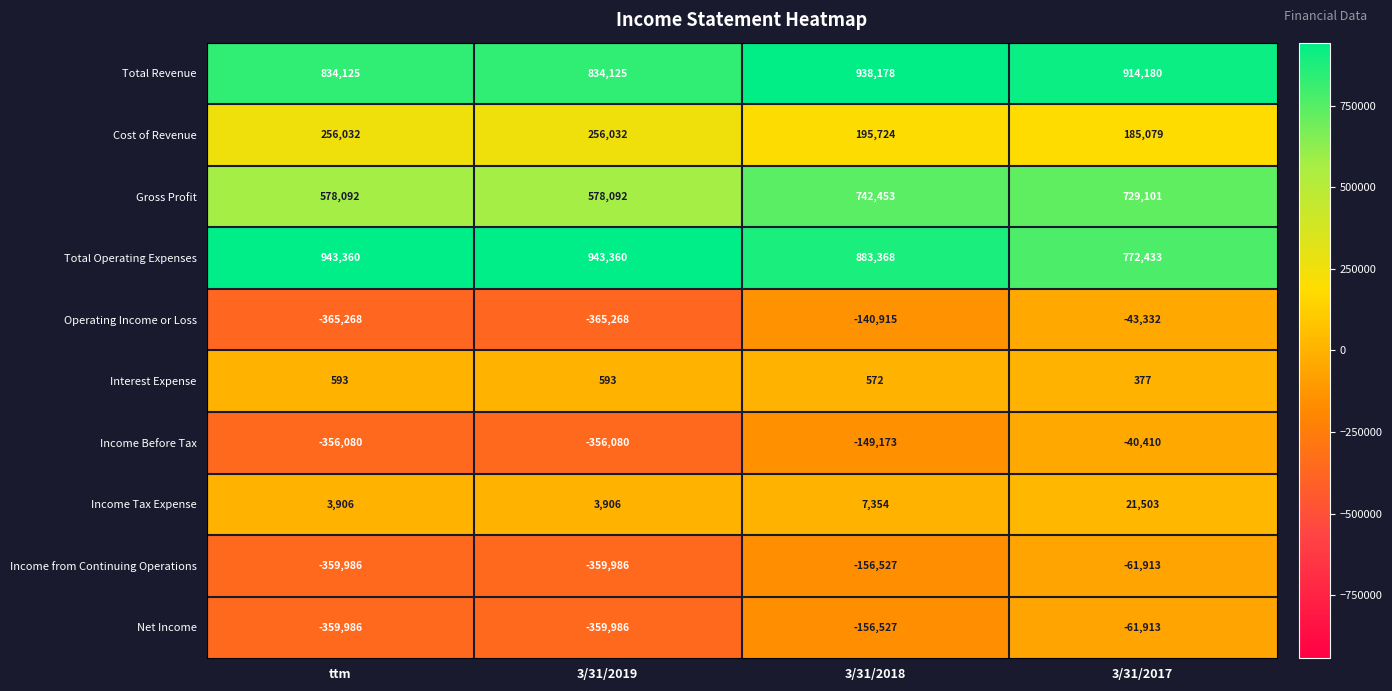

What is the sum of all Interest Expense values?

2135